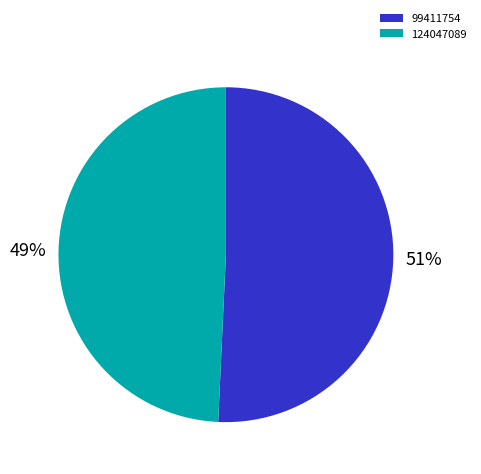

How many segments does this pie chart have?

2